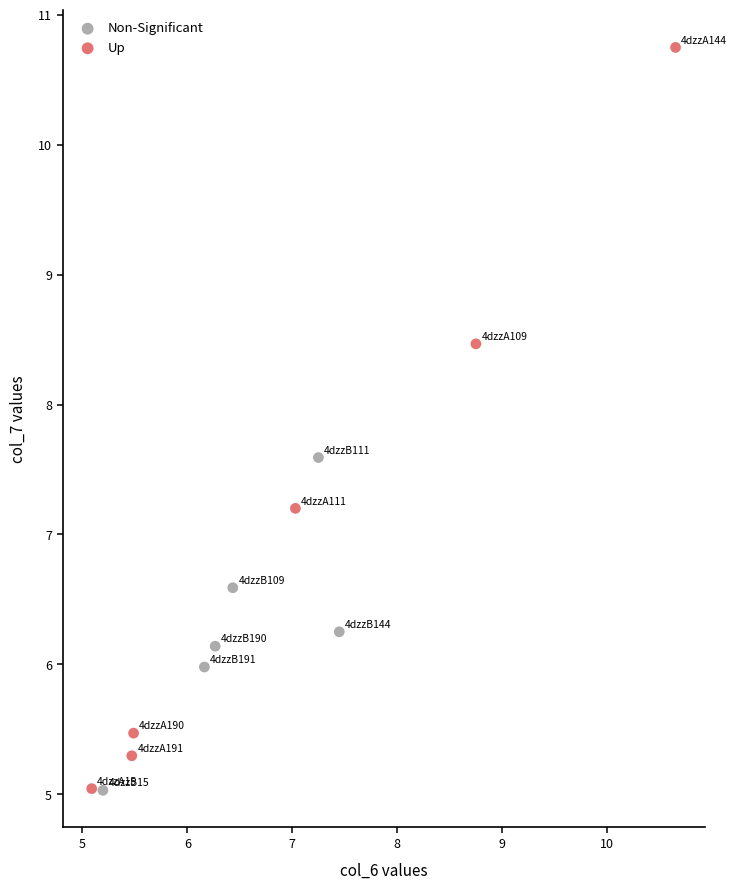

Which series has the widest spread of Y values?

Up